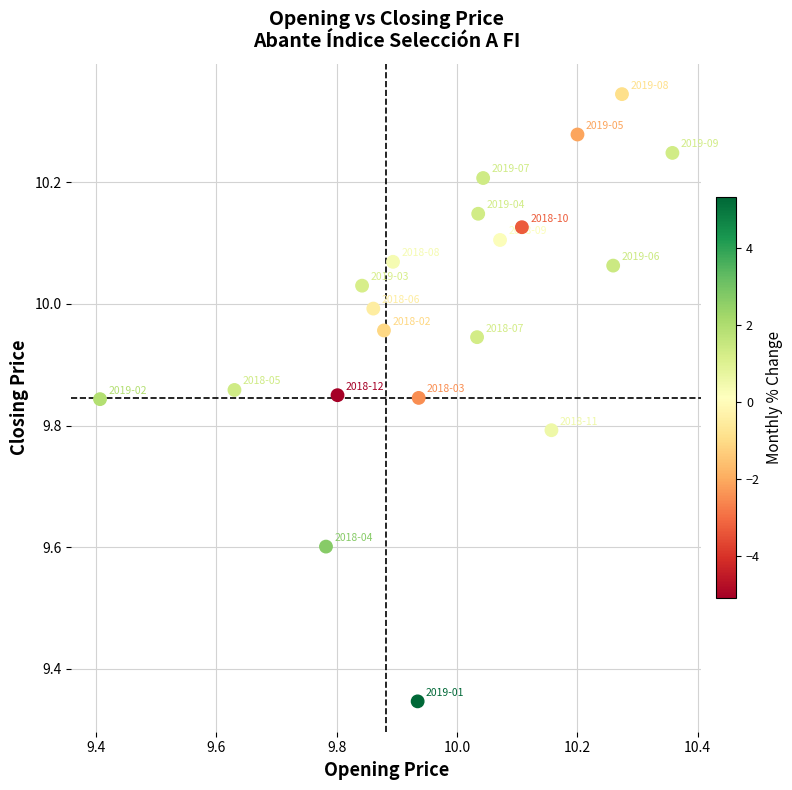

What is the range of X values (max minus min)?

1.0